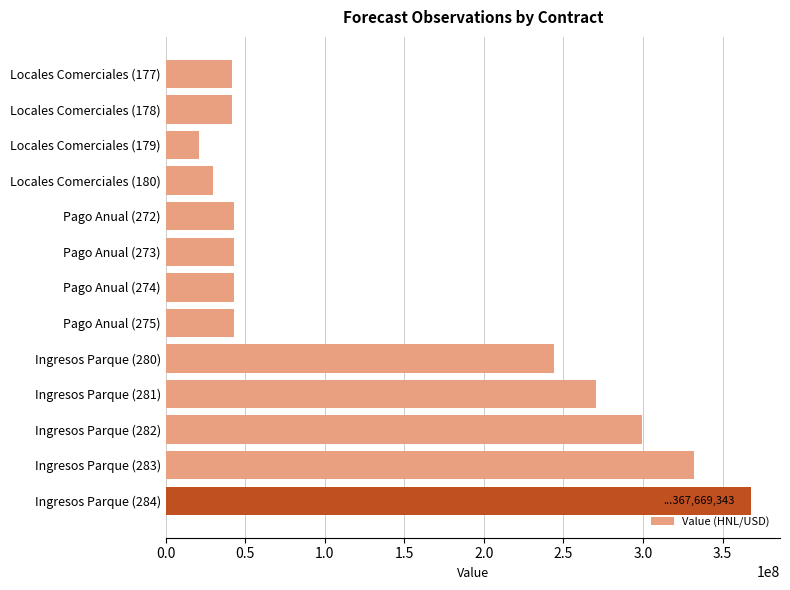

Which has a higher value, Locales Comerciales (178) or Ingresos Parque (282)?

Ingresos Parque (282)